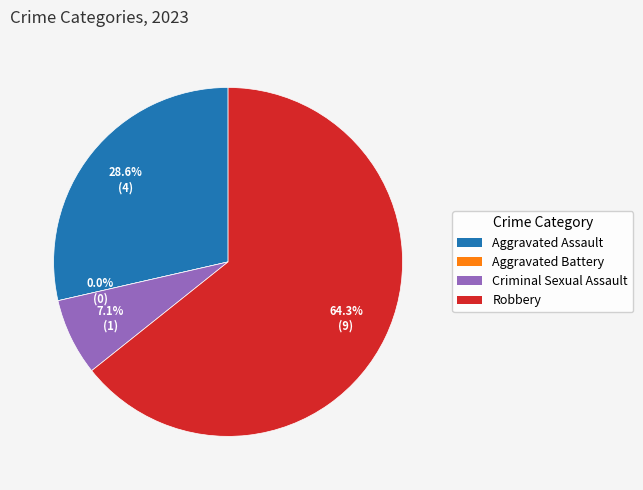

The Robbery slice represents 75% of the pie. True or false?

False